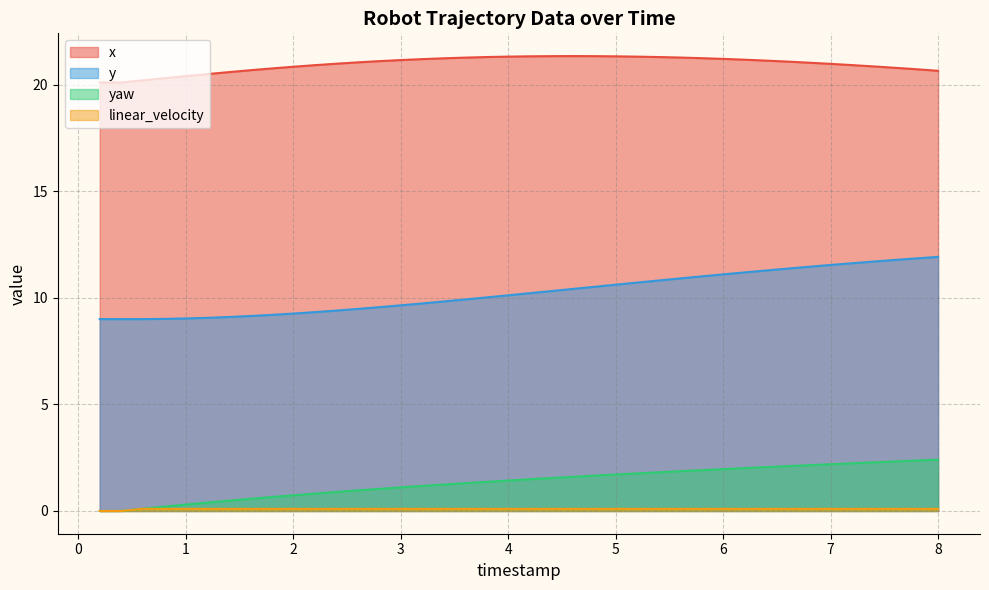

How many distinct data groups are displayed?

4